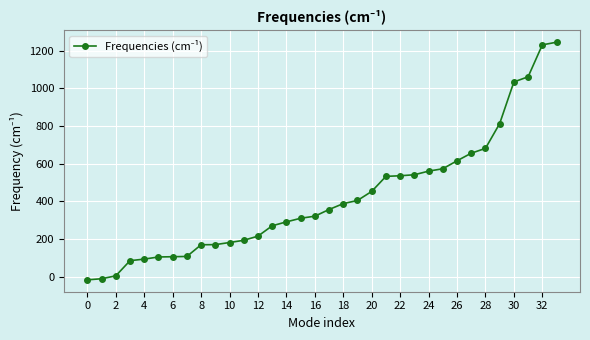

What is the value of the 34th point from the left?

1244.4